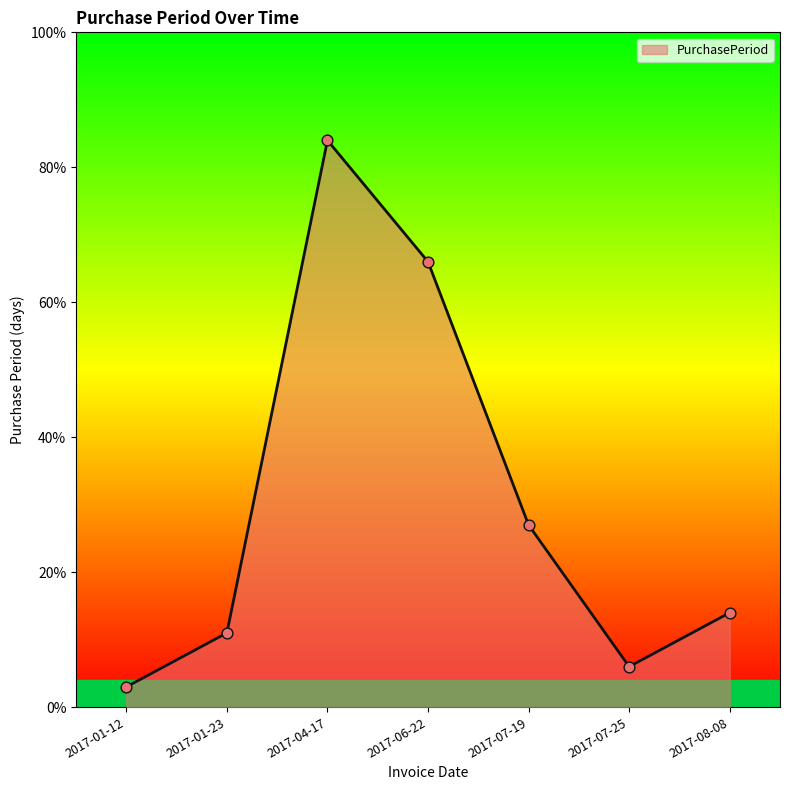

Between 2017-07-19 and 2017-08-08, which is larger?

2017-07-19